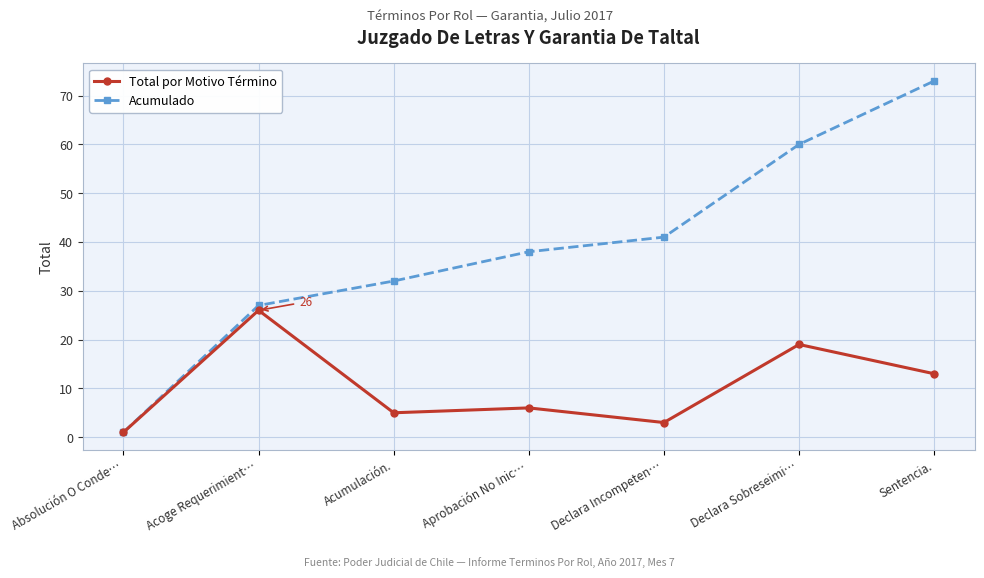

Rank the categories by Acumulado value from lowest to highest.

Absolución O Conde…, Acoge Requerimient…, Acumulación., Aprobación No Inic…, Declara Incompeten…, Declara Sobreseimi…, Sentencia.